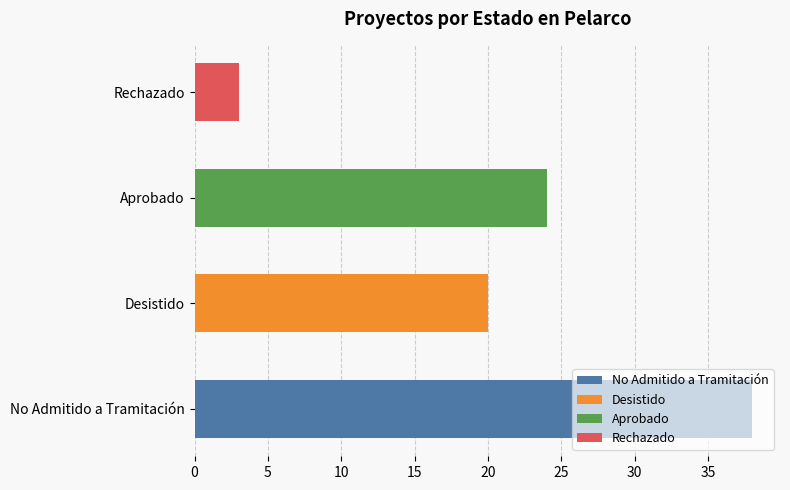

Rank the categories by value from lowest to highest.

Rechazado, Desistido, Aprobado, No Admitido a Tramitación